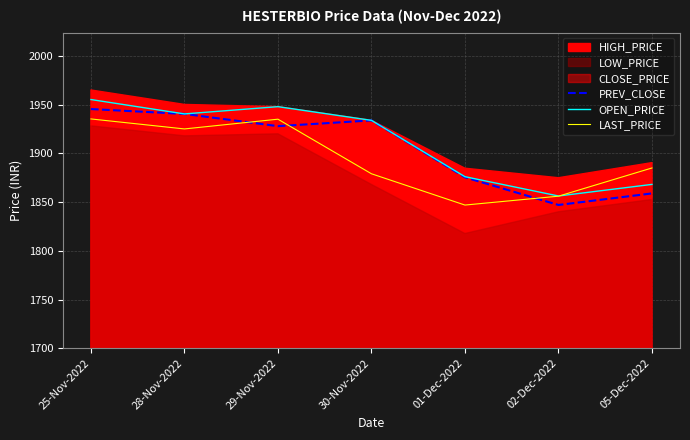

Which category has the highest value across all series?

25-Nov-2022